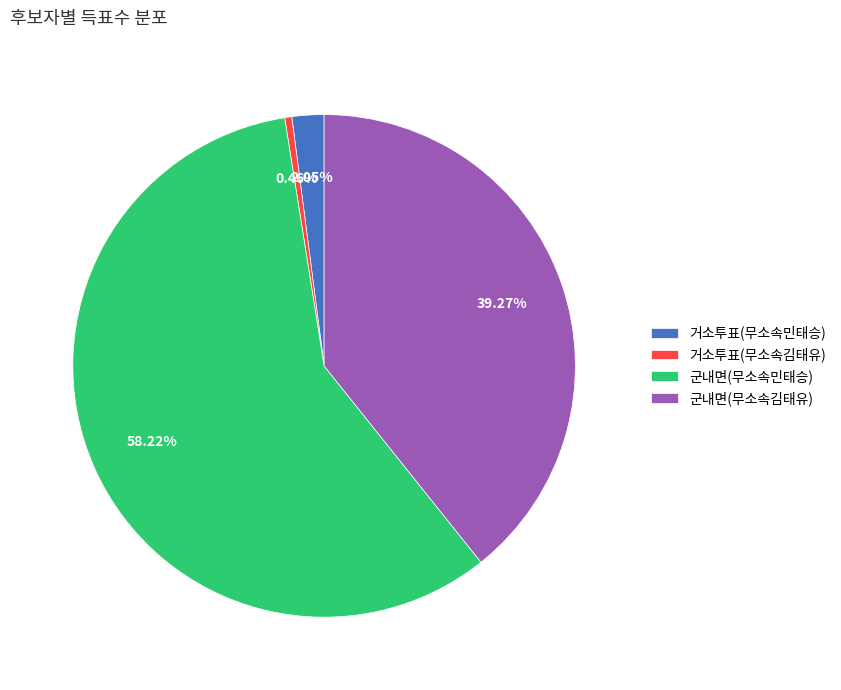

To the nearest percent, what is the difference between the largest and smallest slice percentages?

58%